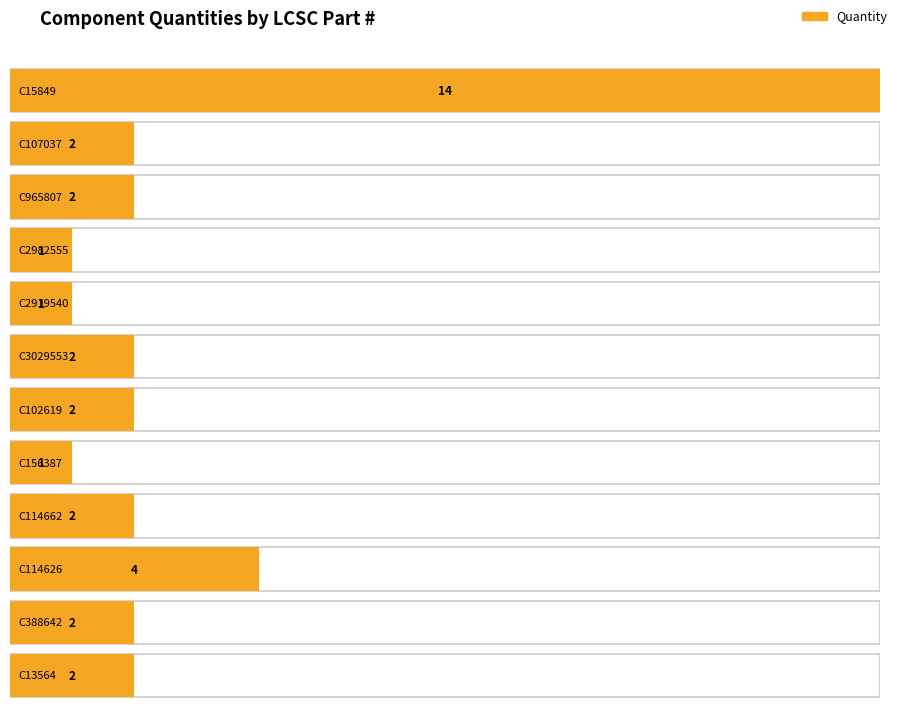

What is the label of the 6th bar from the right?

C102619